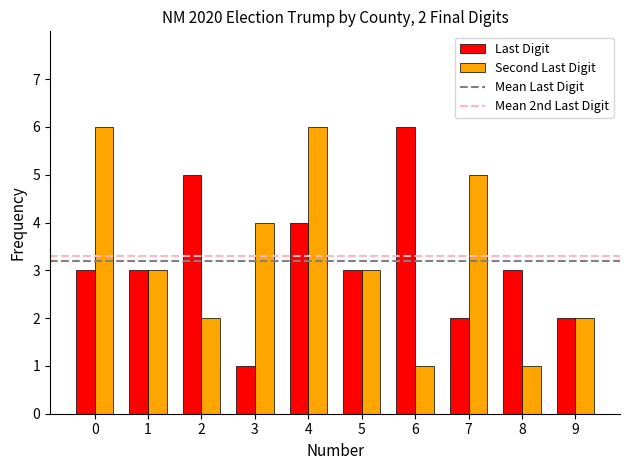

What is the spread (max minus min) of values at 8?

2